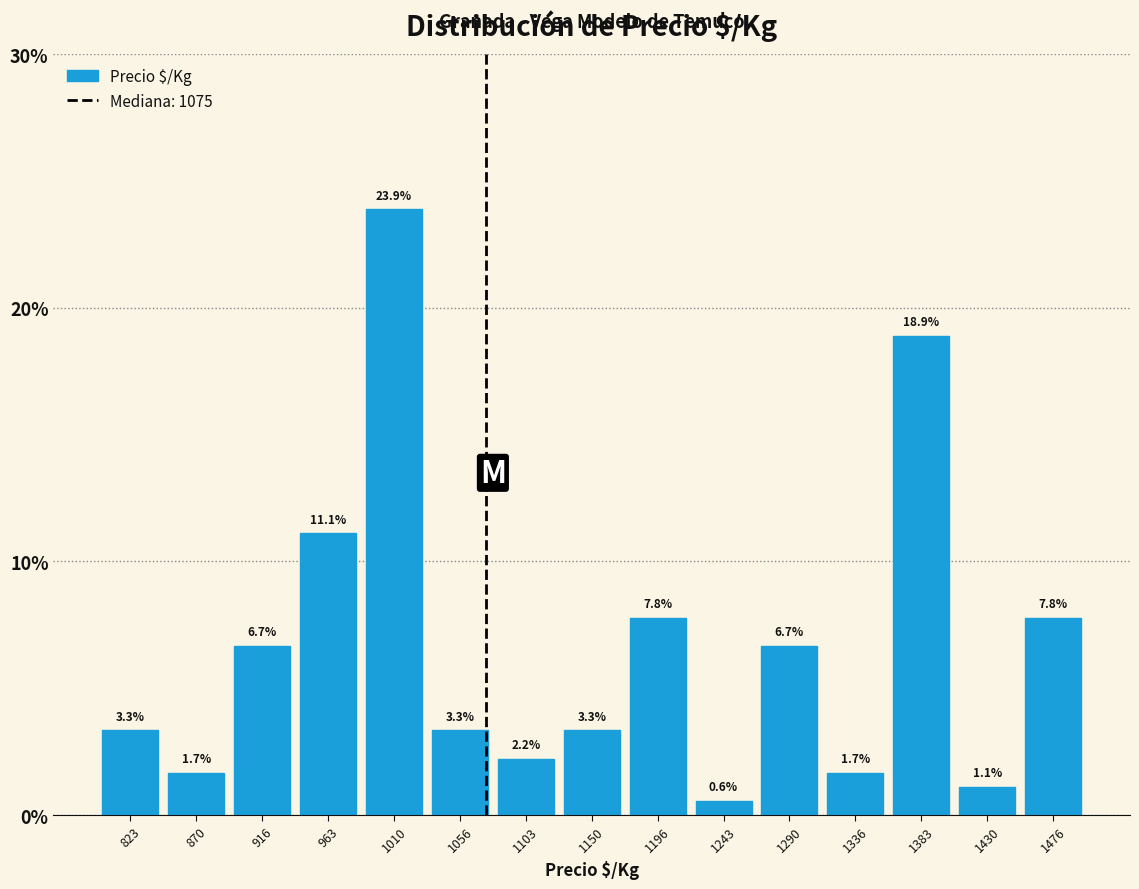

Reading left to right, transcribe this chart: for each bar, give the range it covers on the x-axis and its height. The bar edges are not printed on the chart, so give them approximately, as read against the axis.

800 to 845: 3.3
845 to 895: 1.7
895 to 940: 6.7
940 to 985: 11.1
985 to 1035: 23.9
1035 to 1080: 3.3
1080 to 1125: 2.2
1125 to 1175: 3.3
1175 to 1220: 7.8
1220 to 1265: 0.6
1265 to 1315: 6.7
1315 to 1360: 1.7
1360 to 1405: 18.9
1405 to 1455: 1.1
1455 to 1500: 7.8